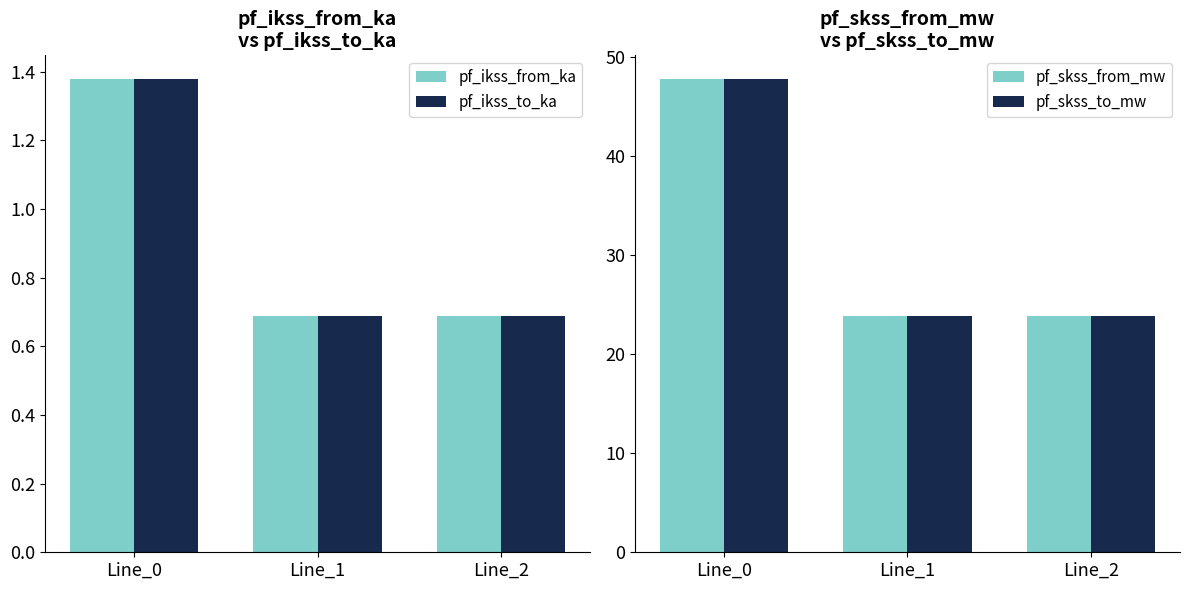

Which series changed the most between Line_0 and Line_2?

pf_skss_from_mw